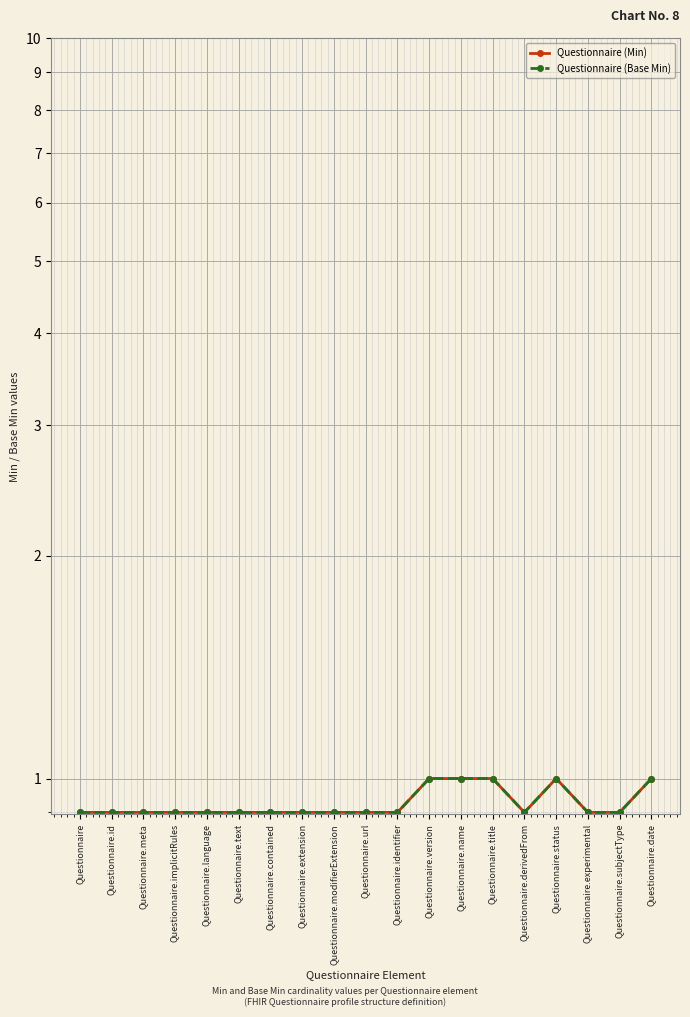

In Questionnaire (Base Min), how many points are higher than both neighbors (excluding endpoints)?

1